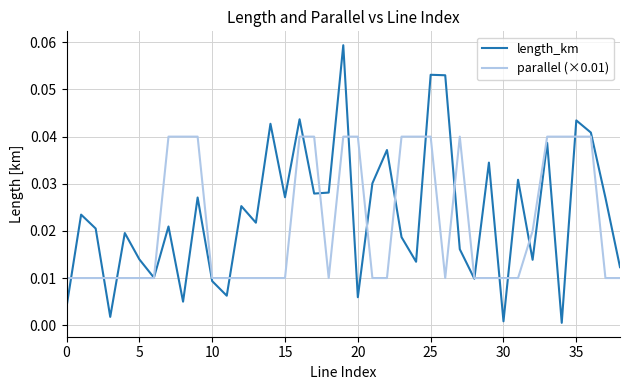

True or false: parallel (×0.01) and length_km intersect in this chart.

True